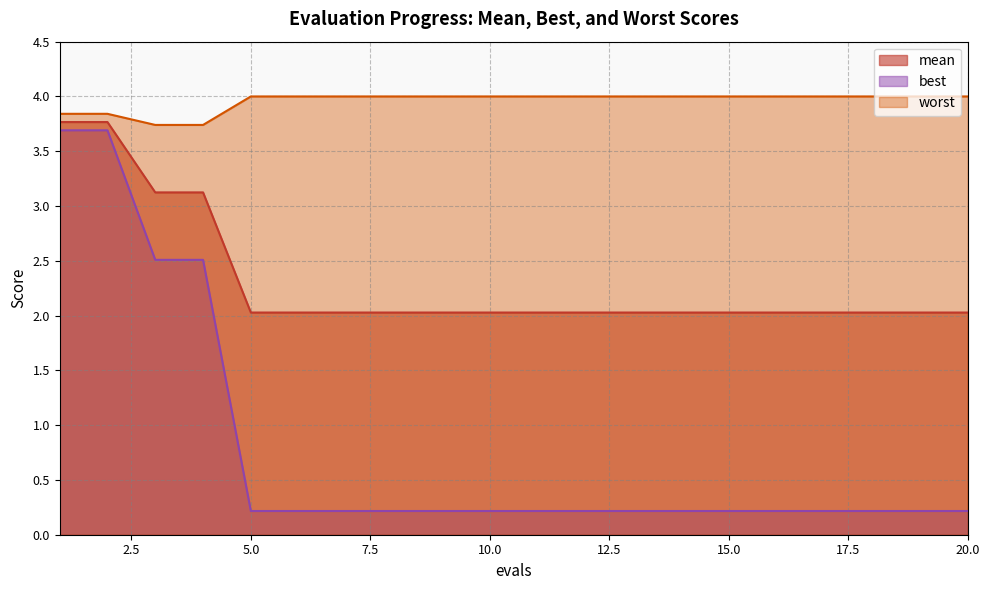

Does the chart display data point markers on the line(s)?

No